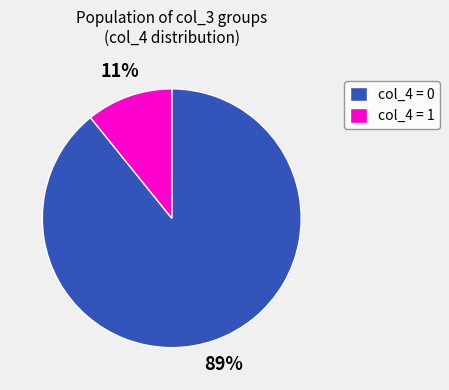

How many slices are in this pie chart?

2